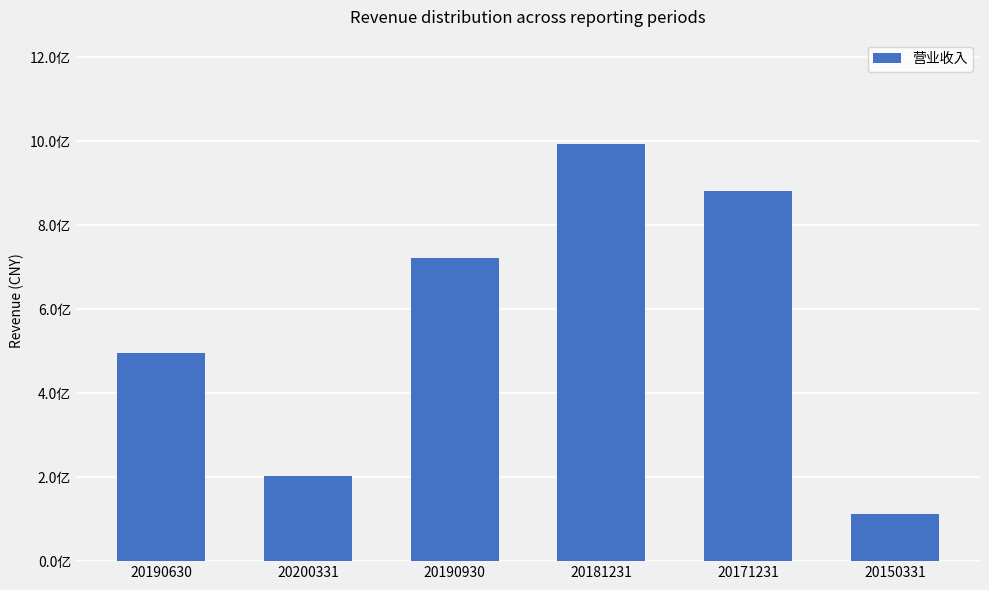

Which has a higher value, 20150331 or 20171231?

20171231